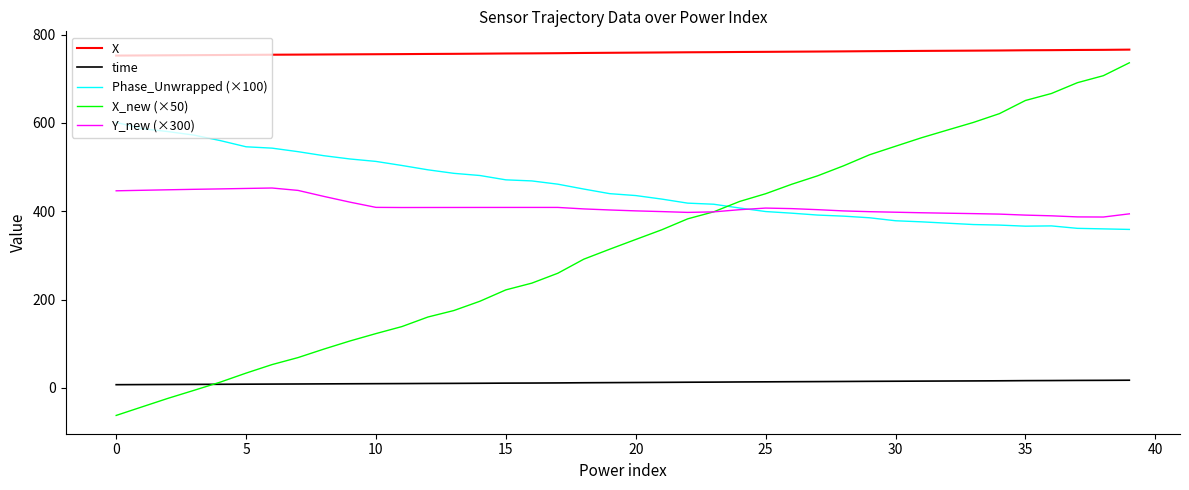

Which series has the largest total across all categories?

X